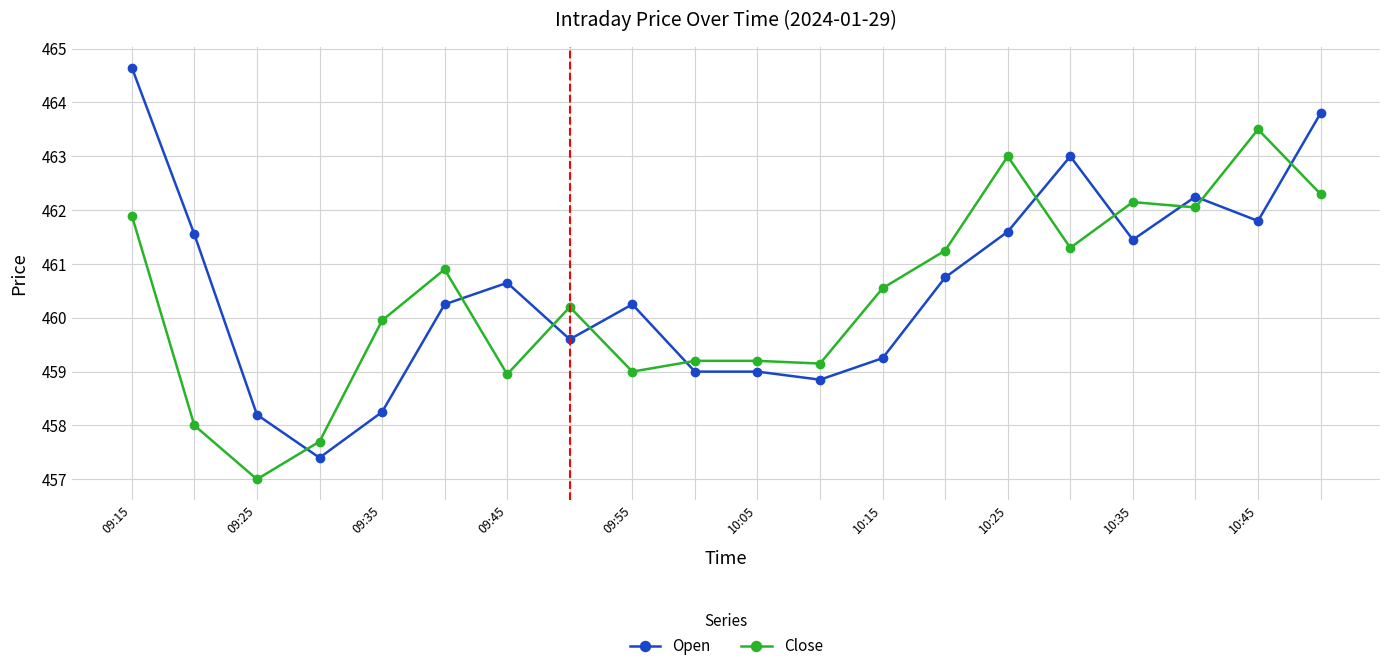

What is the minimum value for Open?

457.4